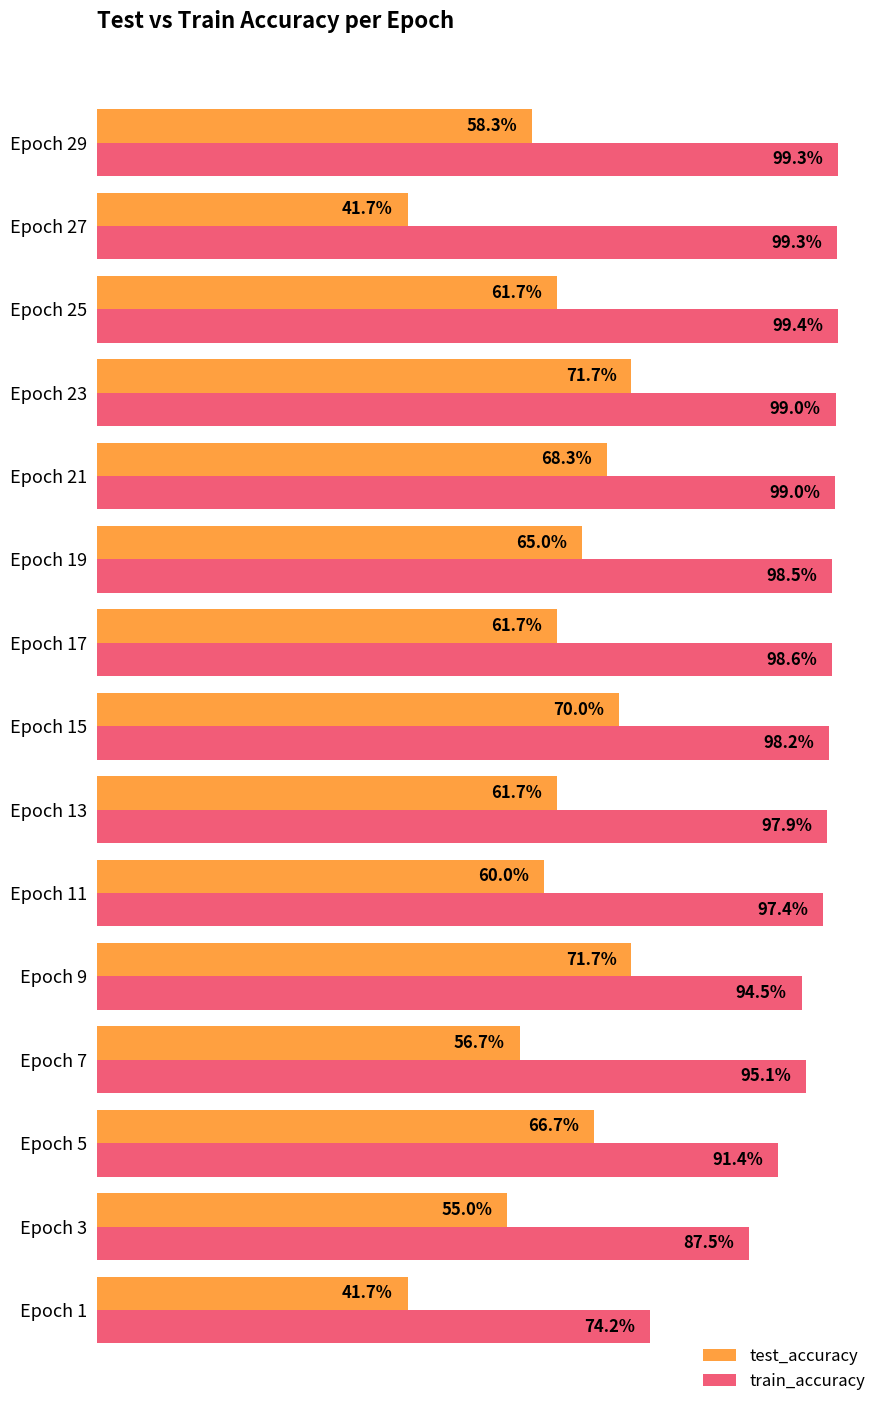

What are all the series names shown in the legend?

test_accuracy, train_accuracy